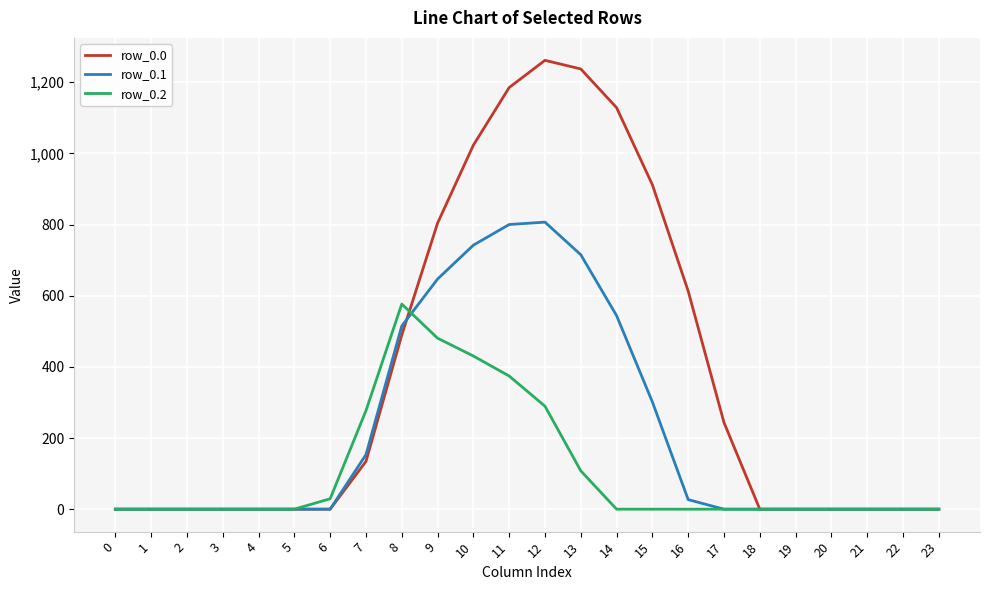

List the series in order of their overall mean, highest first.

row_0.0, row_0.1, row_0.2